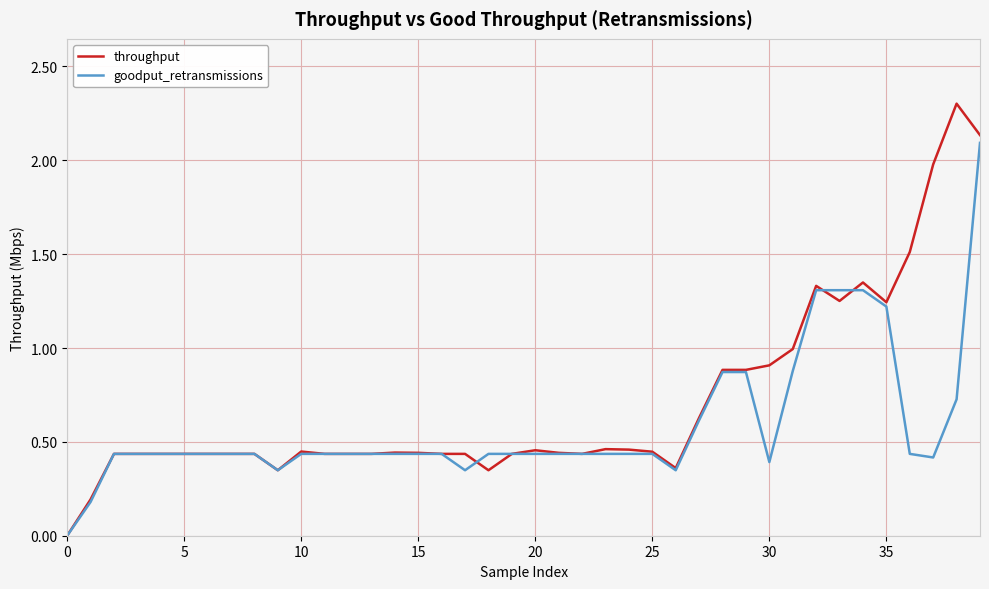

What are all the series names shown in the legend?

throughput, goodput_retransmissions